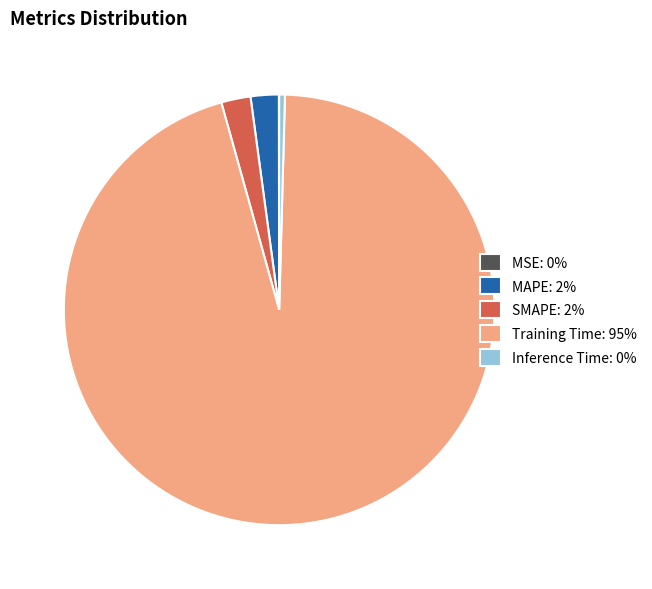

Is it true that Training Time: 95% is 95% of the pie?

True